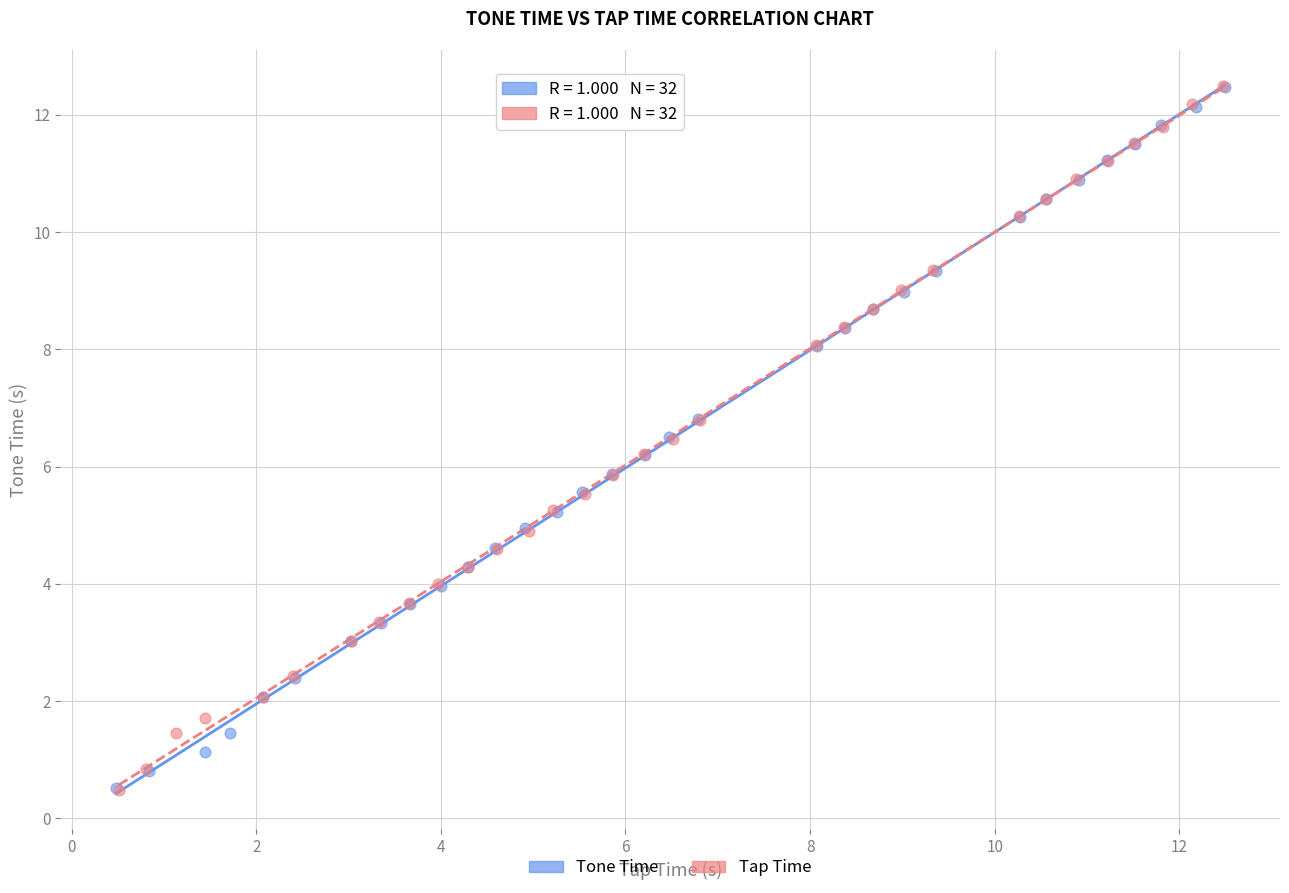

Which series has the widest spread of Y values?

Tap Time